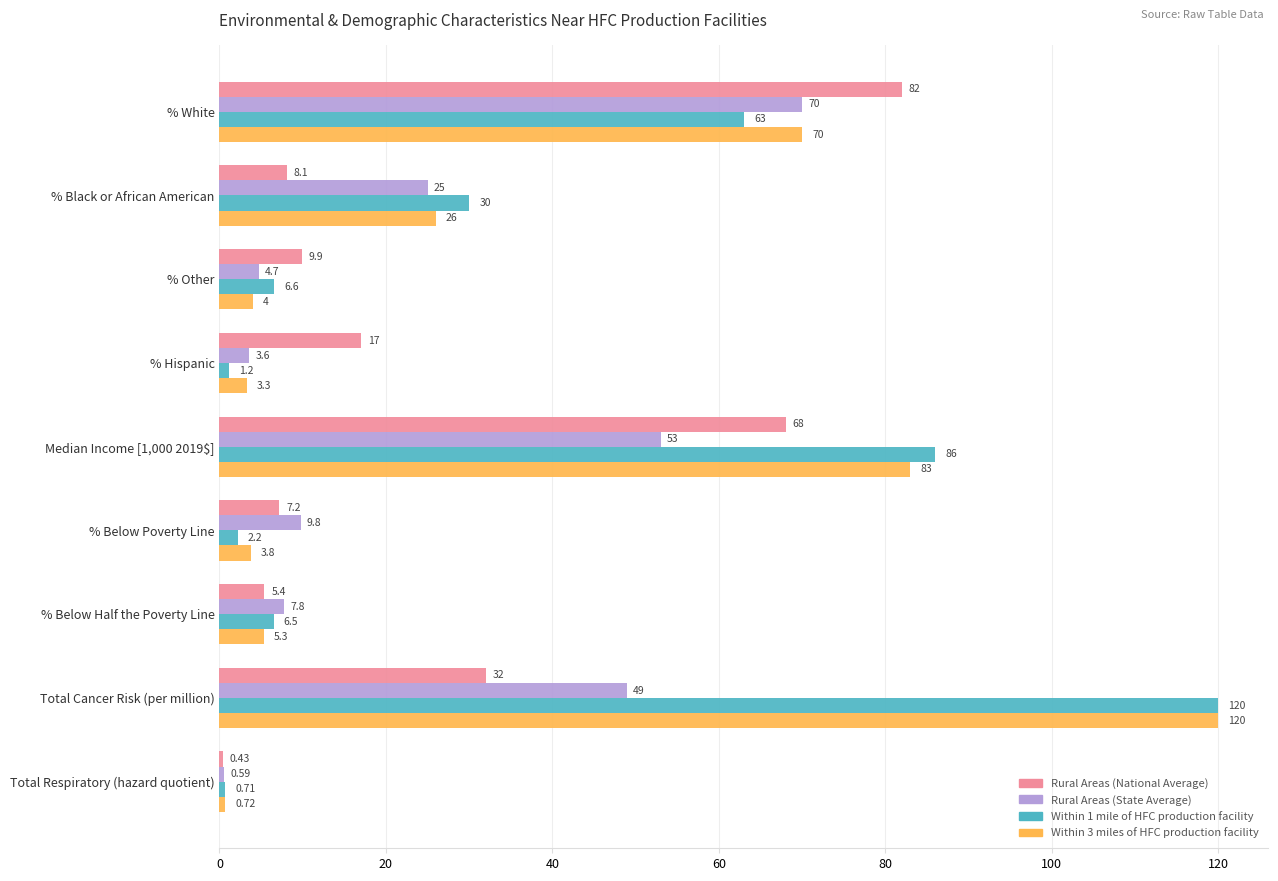

At which category is the sum across all series the highest?

Total Cancer Risk (per million)